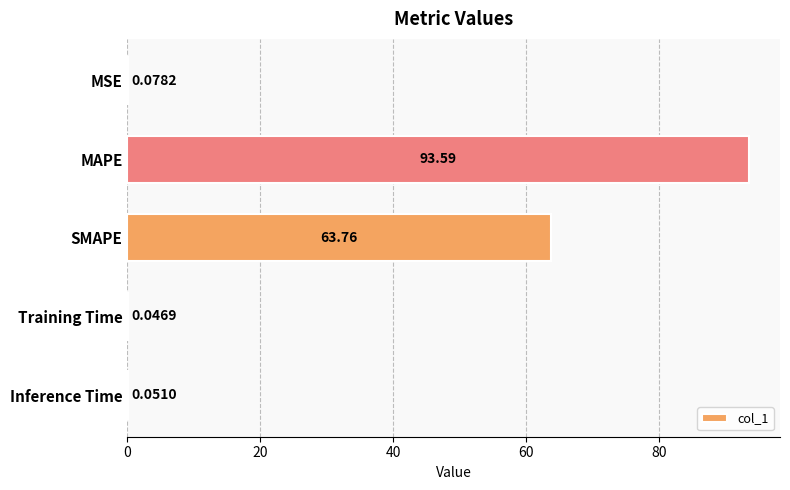

At which label is the value closest to 46?

SMAPE